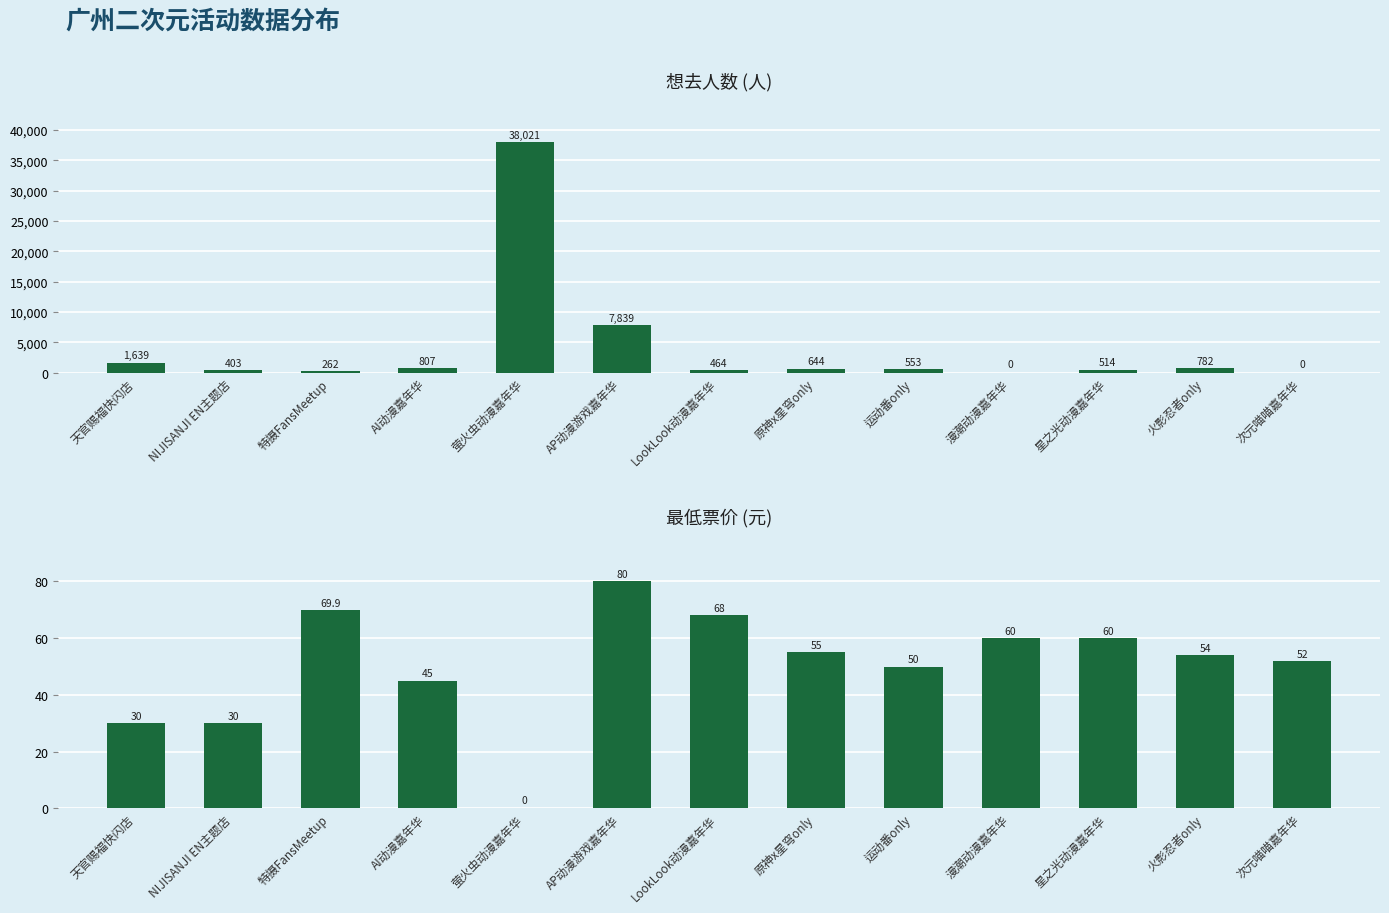

What is the highest value of the 想去人数 series?

38021.0